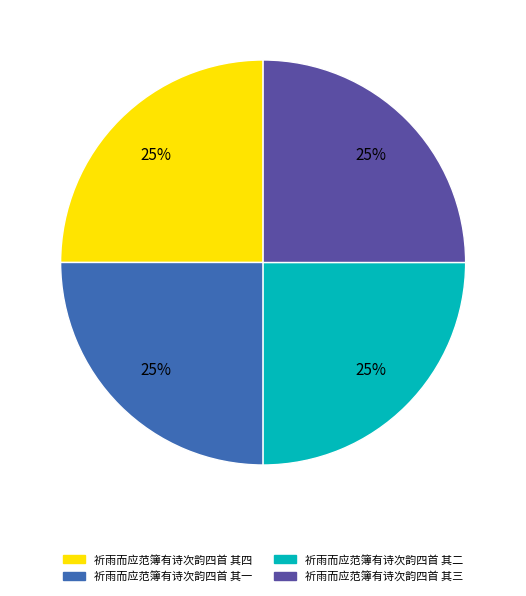

To the nearest percent, what portion does 祈雨而应范簿有诗次韵四首 其四 represent?

25%